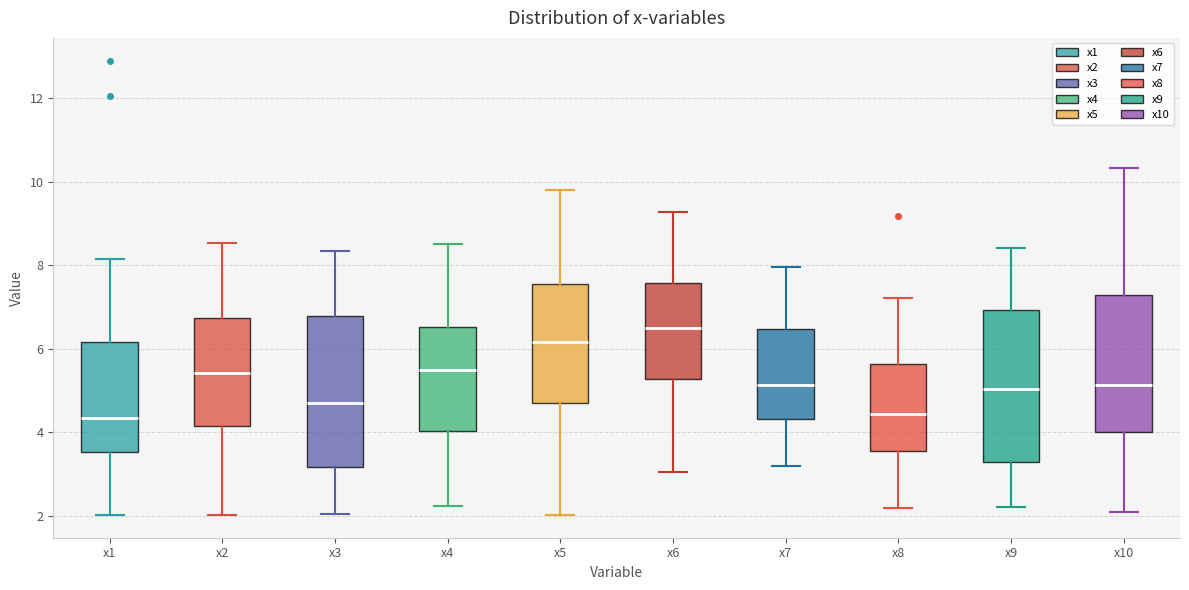

Reading left to right, transcribe this box plot: for each box, give where its median line is, the range the box spans, and where its two whiskers end, as read against the y-axis. The values are not printed on the chart, so give them approximately, as read against the axis.

x1: median 4.4, box 3.6 to 6.2, whiskers 2.0 to 8.2
x2: median 5.4, box 4.2 to 6.8, whiskers 2.0 to 8.6
x3: median 4.6, box 3.2 to 6.8, whiskers 2.0 to 8.4
x4: median 5.6, box 4.0 to 6.6, whiskers 2.2 to 8.6
x5: median 6.2, box 4.6 to 7.6, whiskers 2.0 to 9.8
x6: median 6.4, box 5.2 to 7.6, whiskers 3.0 to 9.2
x7: median 5.2, box 4.4 to 6.4, whiskers 3.2 to 8.0
x8: median 4.4, box 3.6 to 5.6, whiskers 2.2 to 7.2
x9: median 5.0, box 3.2 to 7.0, whiskers 2.2 to 8.4
x10: median 5.2, box 4.0 to 7.2, whiskers 2.0 to 10.4